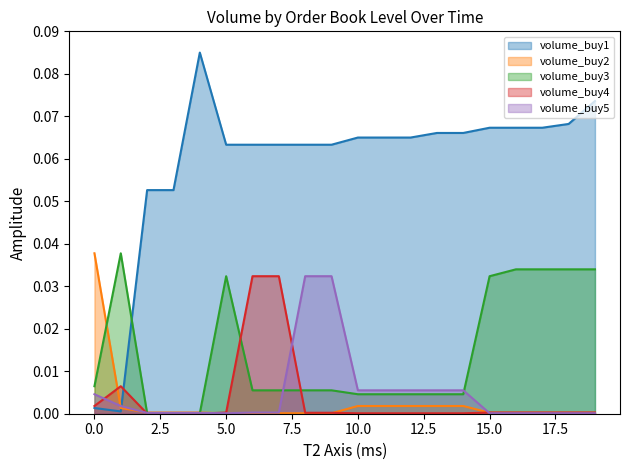

Rank the series by their maximum value, from lowest to highest.

volume_buy4, volume_buy5, volume_buy2, volume_buy3, volume_buy1